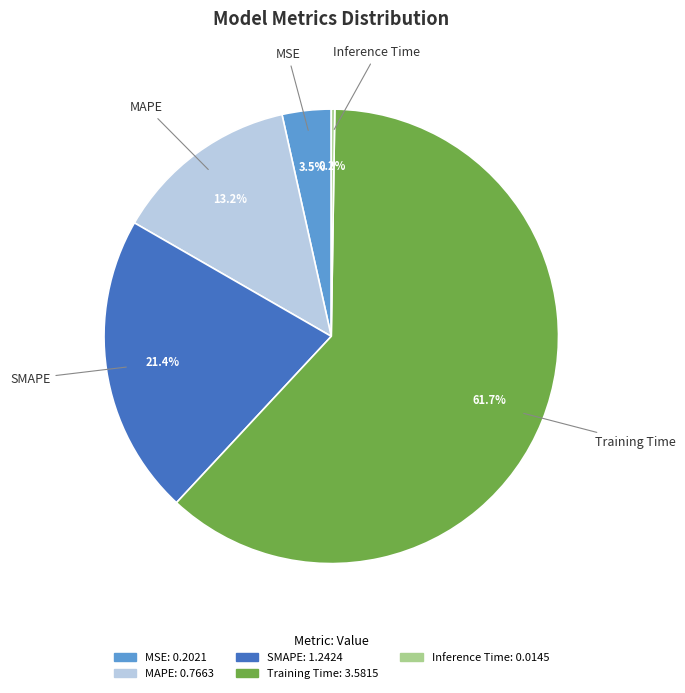

Between SMAPE and MSE, which is larger?

SMAPE